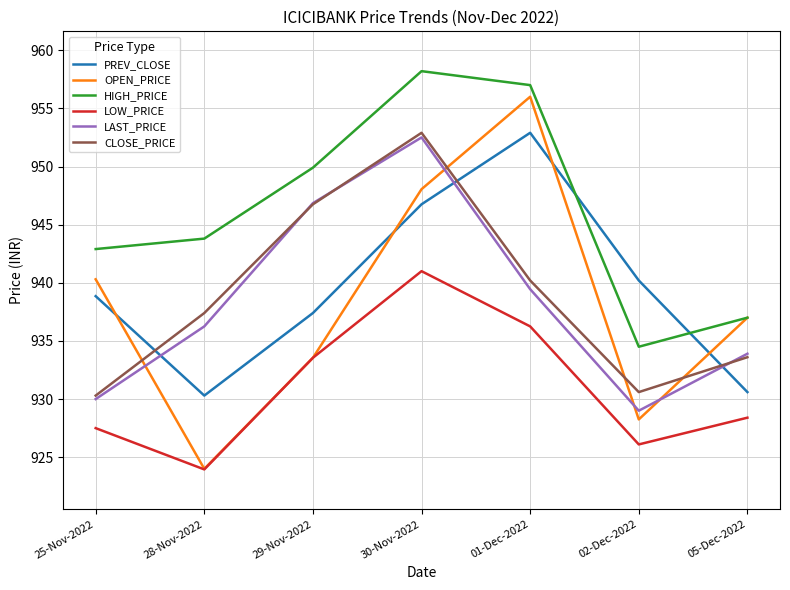

What position from the left is 29-Nov-2022?

3